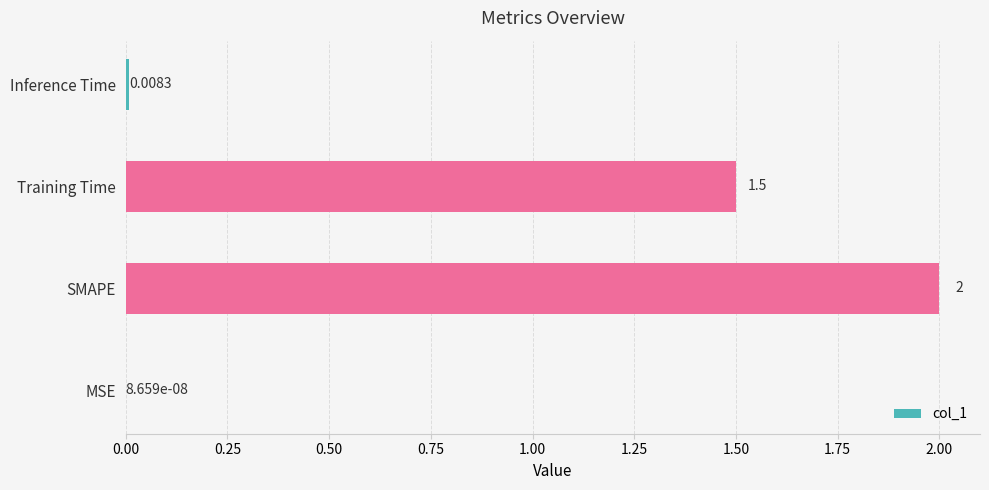

At which label is the value closest to 1?

Training Time